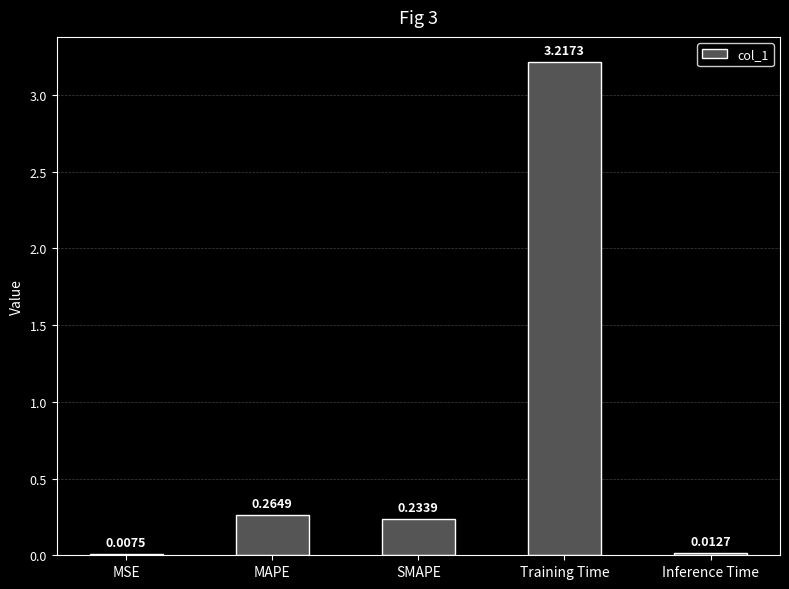

Are the bars grouped side by side (vs. stacked)?

No